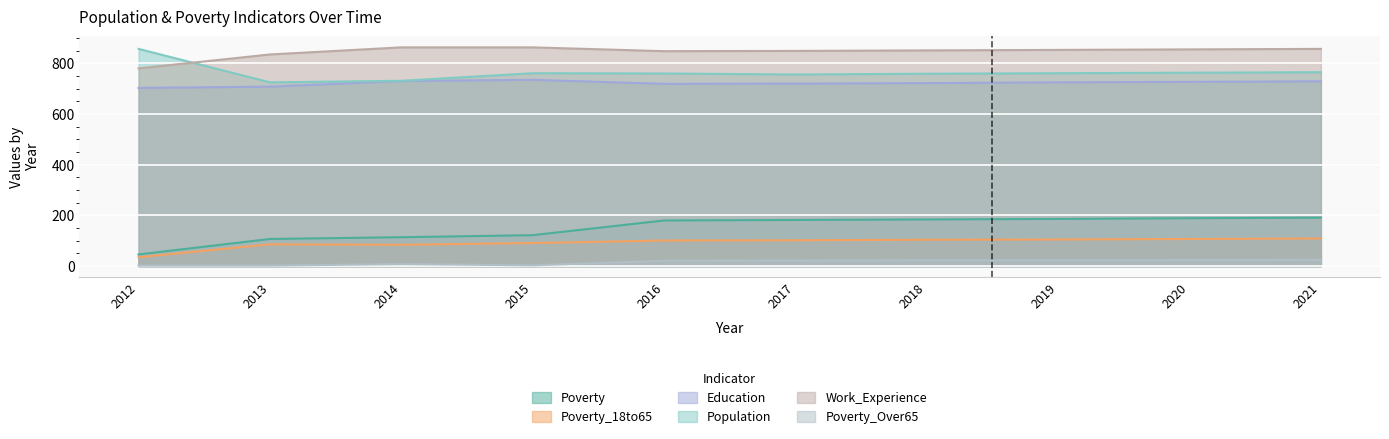

What is the difference between the Poverty values at 2012 and 2013?

61